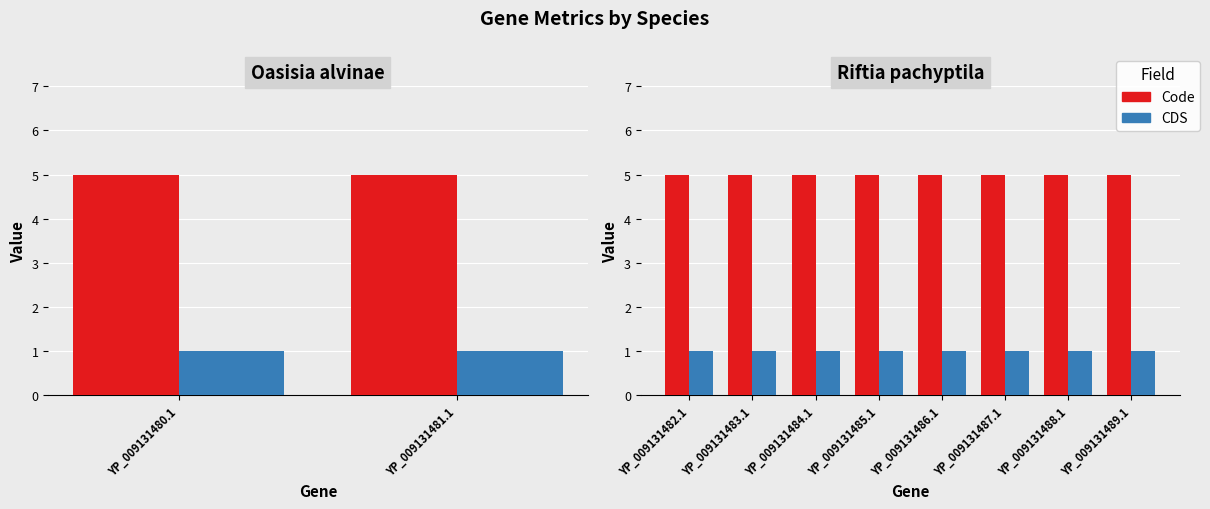

Which label corresponds to the smallest value in the chart?

YP_009131482.1